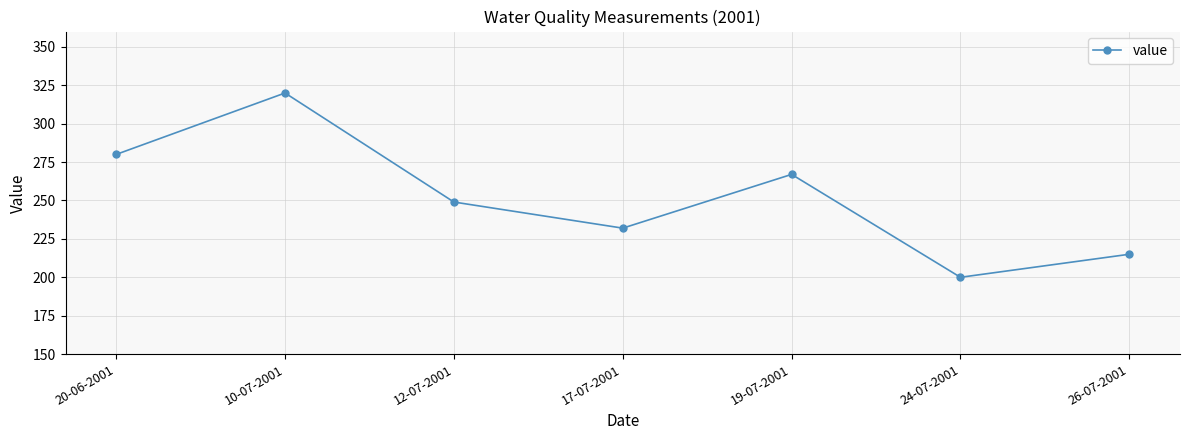

Does the chart display data point markers on the line(s)?

Yes